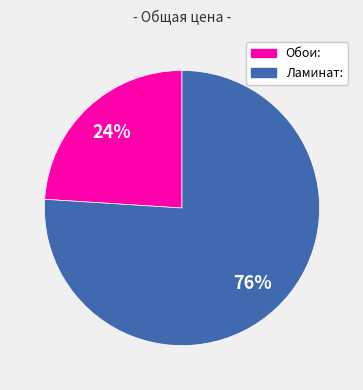

Is Ламинат: the majority of the pie?

Yes